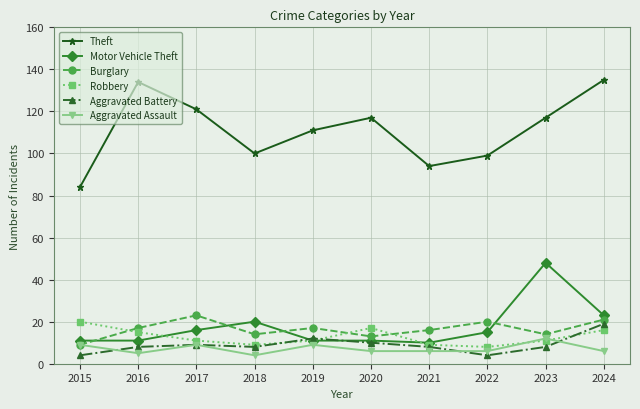

The value of Robbery at 2021 is 9. True or false?

True